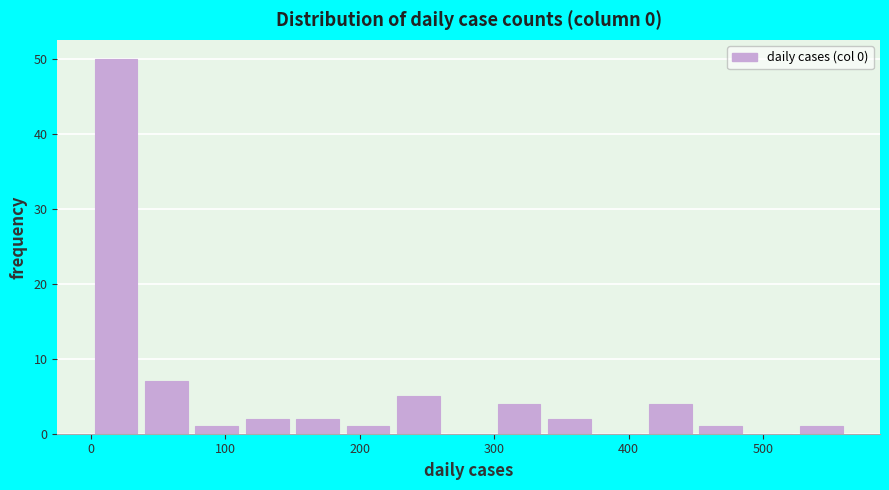

Read against the x-axis, roughly where is the centre of the tallest bar?

20